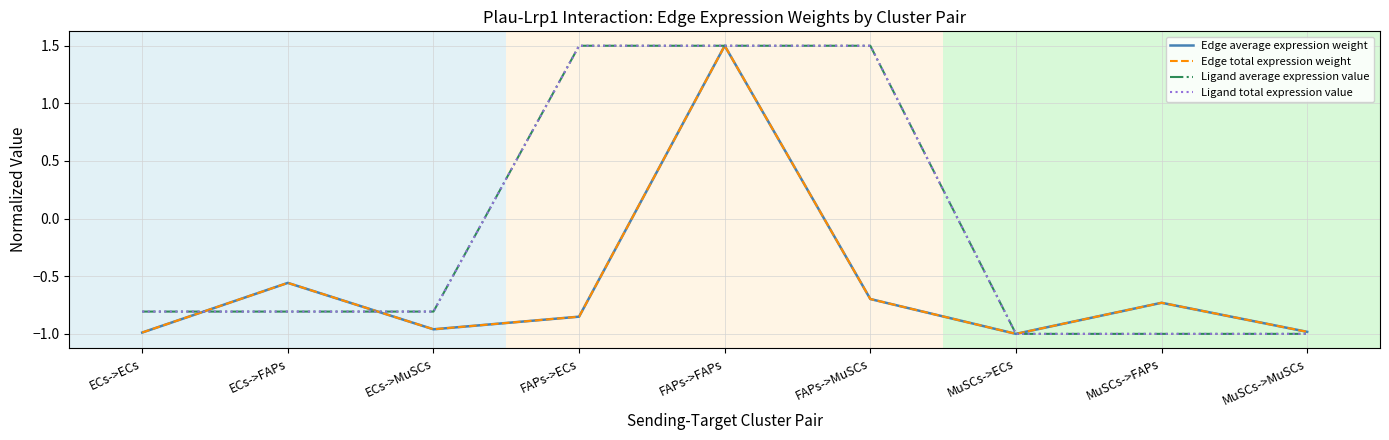

Does the chart display data point markers on the line(s)?

No